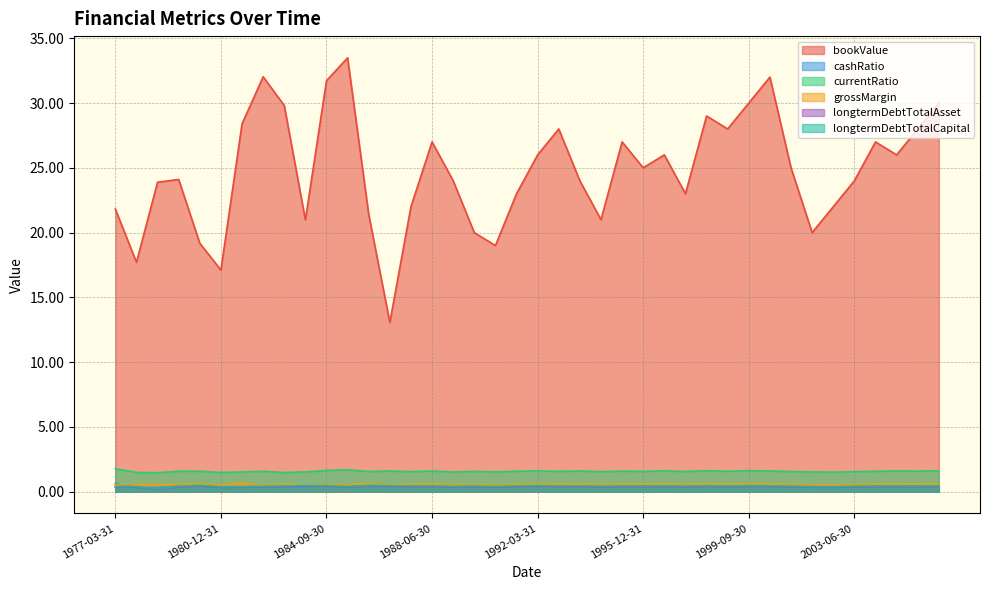

What is the greatest value displayed?

33.5